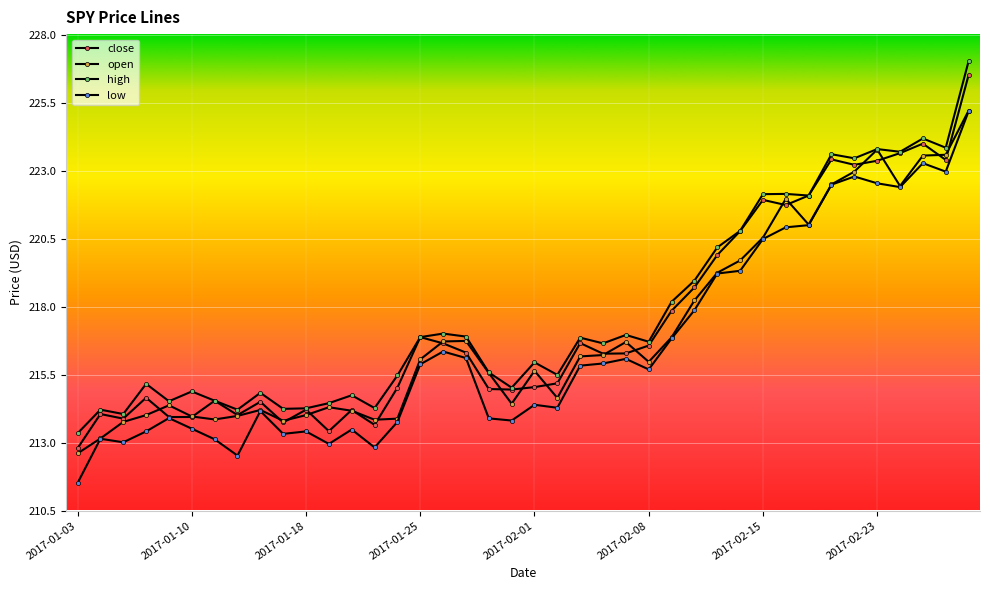

How many data points does each series have?

40